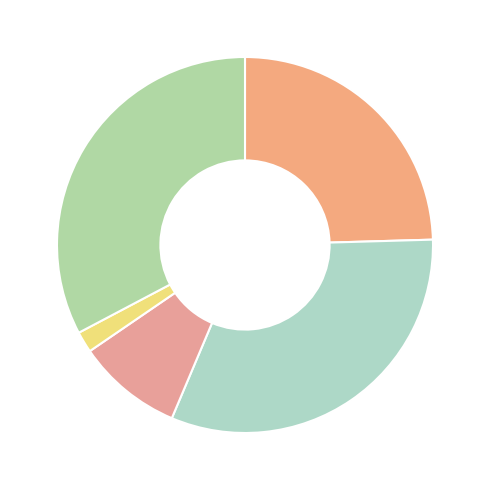

Does any single category account for the majority?

No